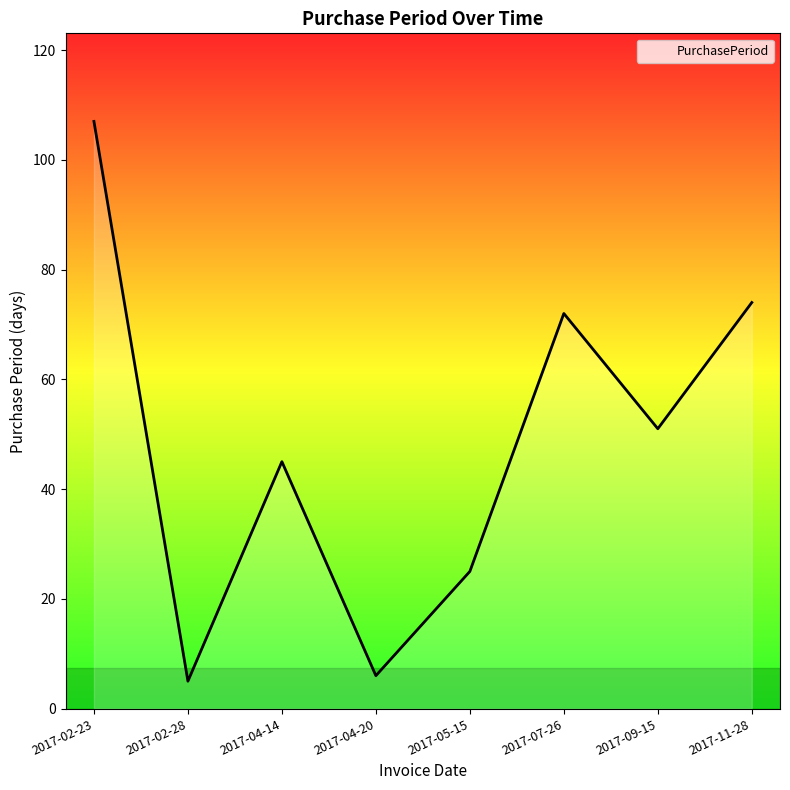

How many values are below 51?

4